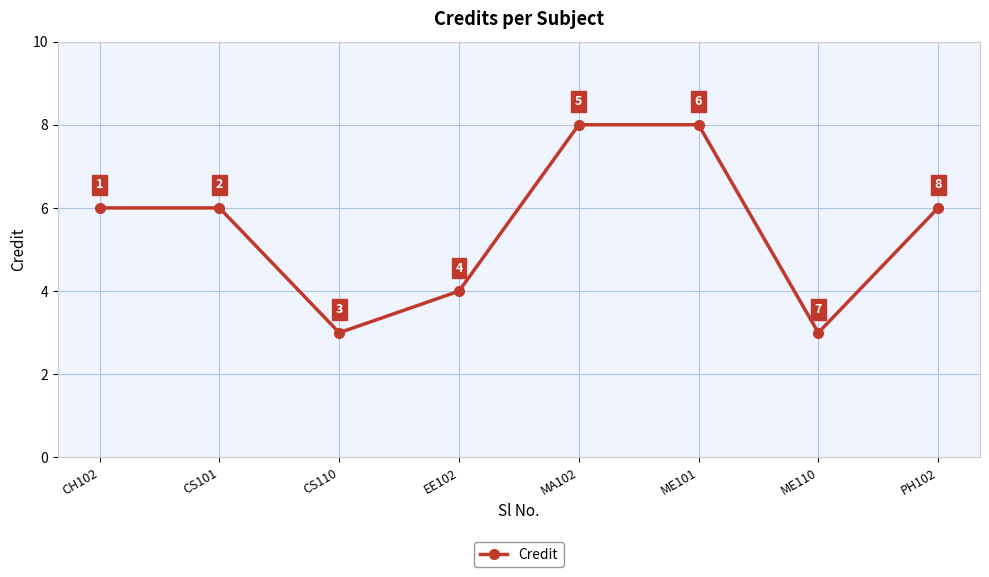

The chart shows a value of 1 at ME110. True or false?

False